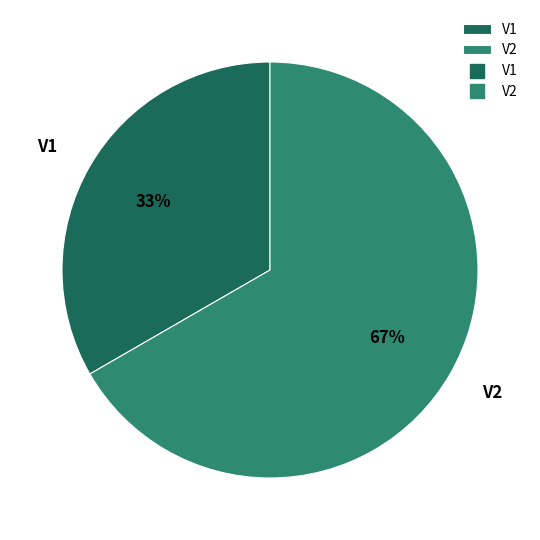

To the nearest percent, what is the average slice percentage?

50%